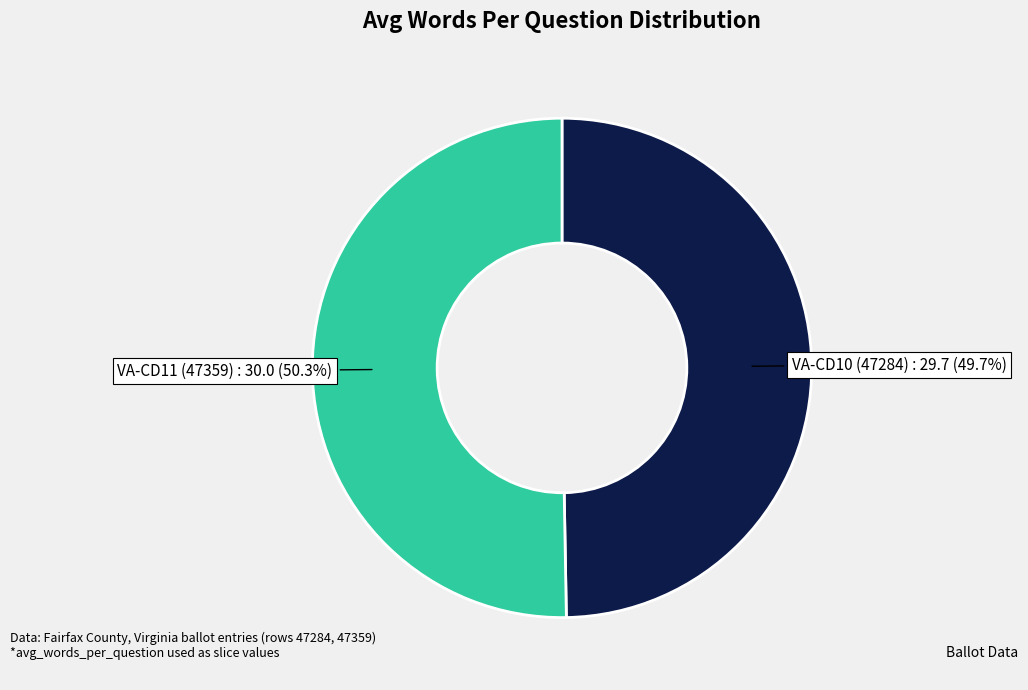

Is there a majority slice in this chart?

Yes